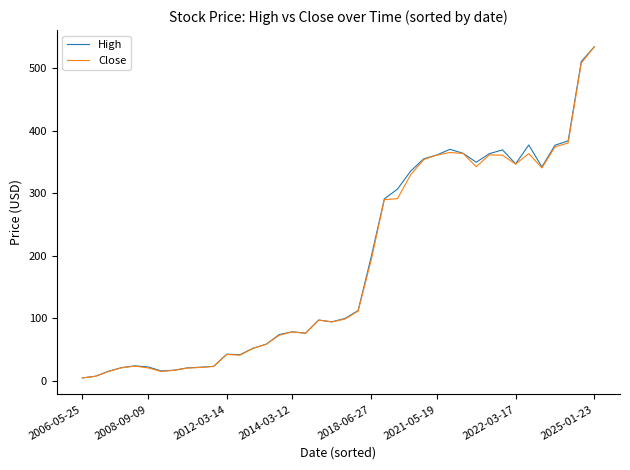

What is the maximum value shown in the chart?

534.3